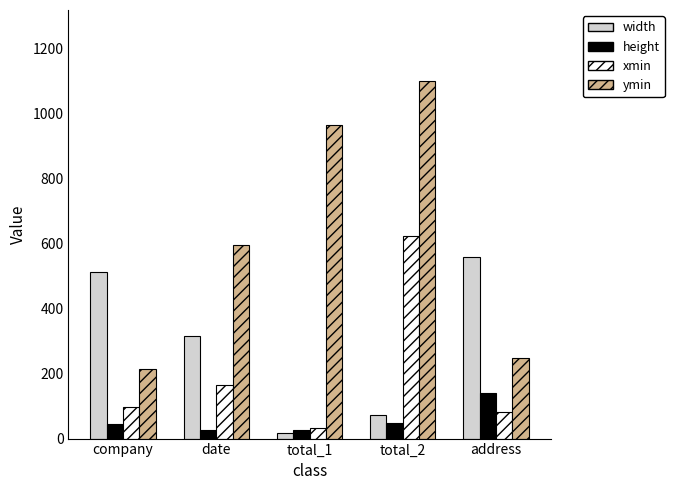

How many categories are shown in the chart?

5